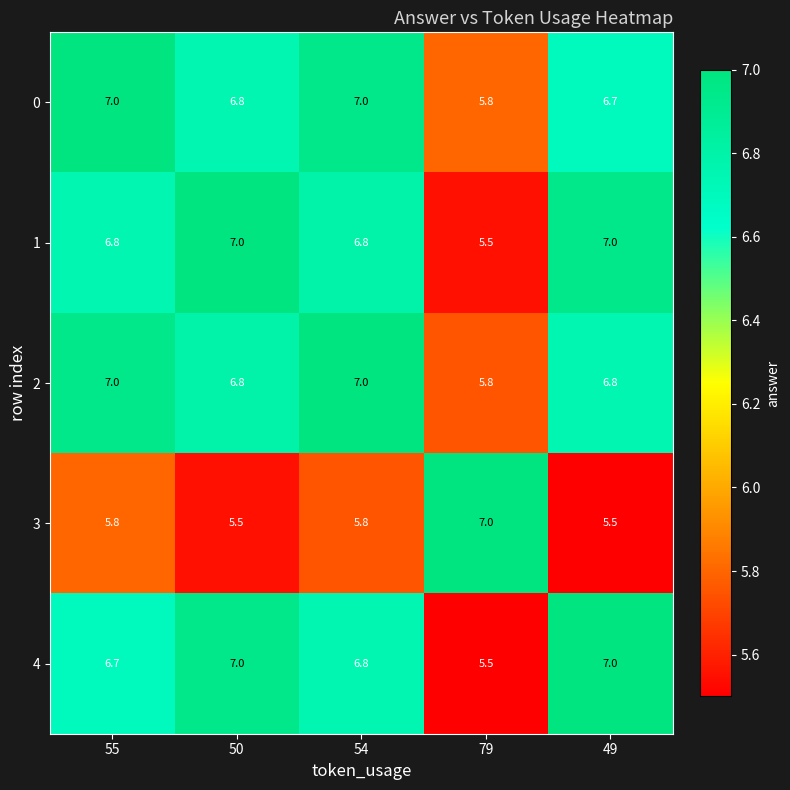

What is the greatest value displayed?

7.0